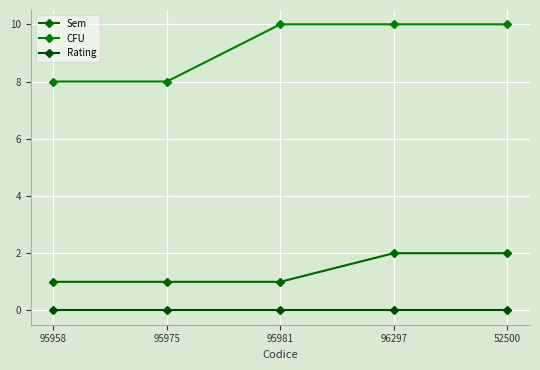

How many lines are shown in the chart?

3